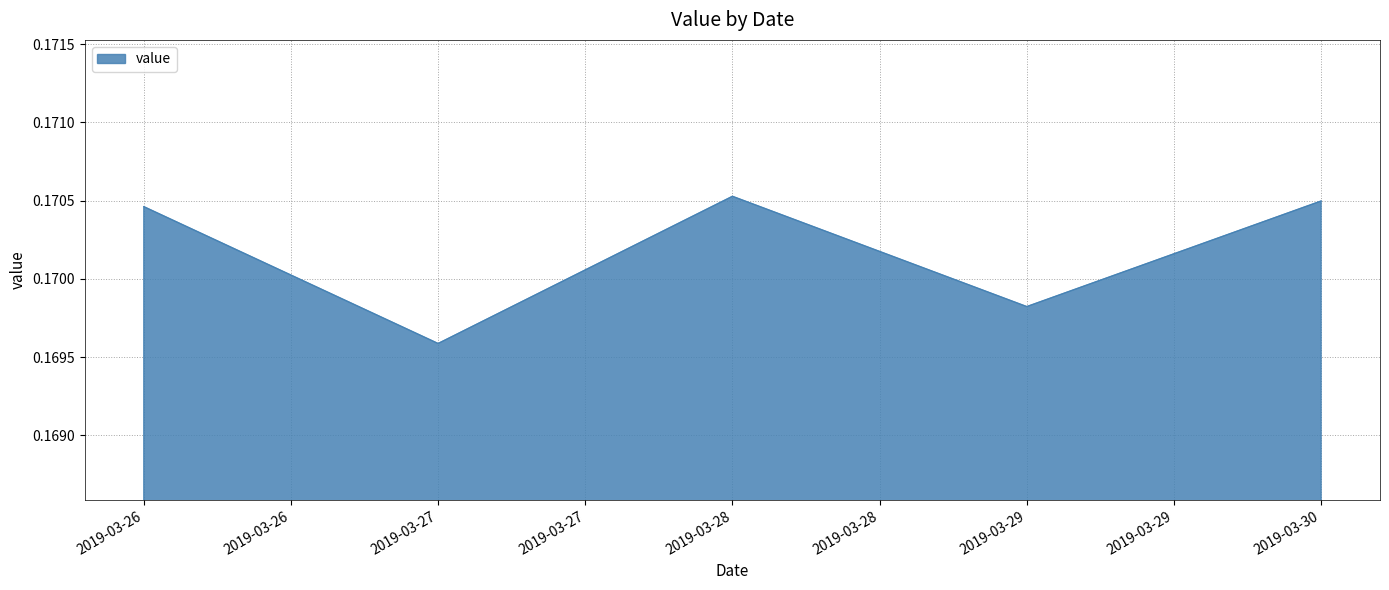

Rank the categories by value from highest to lowest.

2019-03-28, 2019-03-30, 2019-03-26, 2019-03-29, 2019-03-27